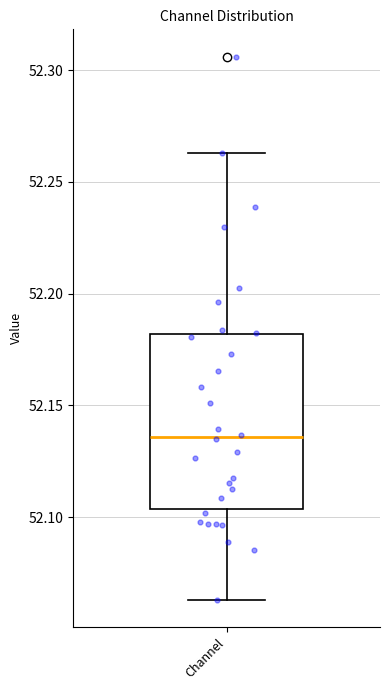

Transcribe this box plot: give where the median line is, the range the box spans, and where the two whiskers end, as read against the y-axis. The values are not printed on the chart, so give them approximately, as read against the axis.

median 52.135, box 52.105 to 52.180, whiskers 52.065 to 52.265